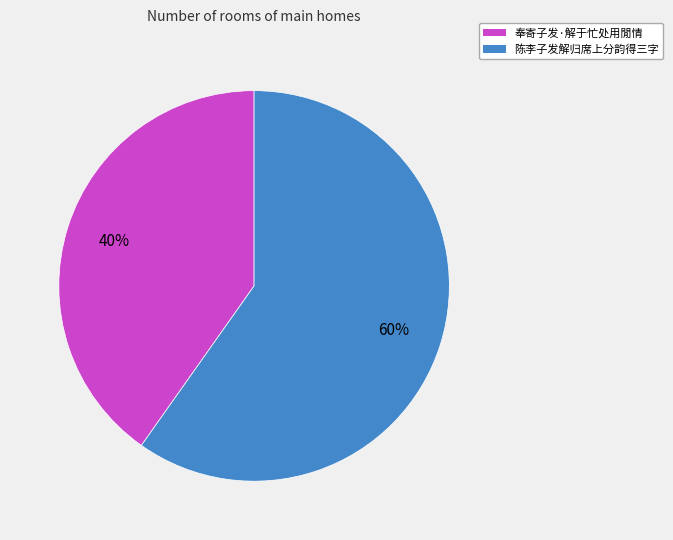

Which slice is the smallest?

奉寄子发·解于忙处用閒情